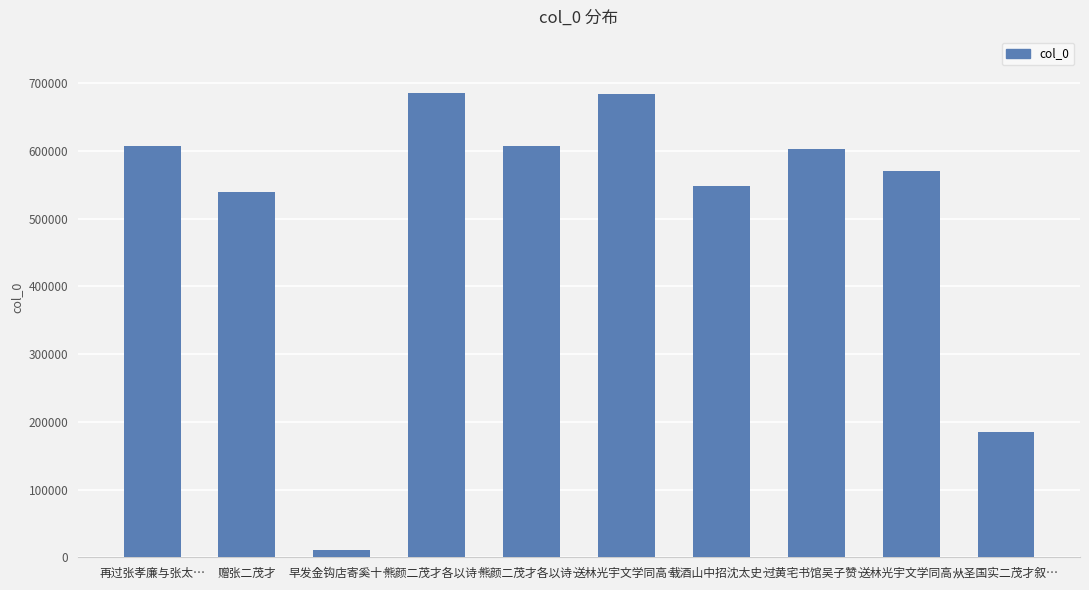

Count the number of categories in the chart.

10